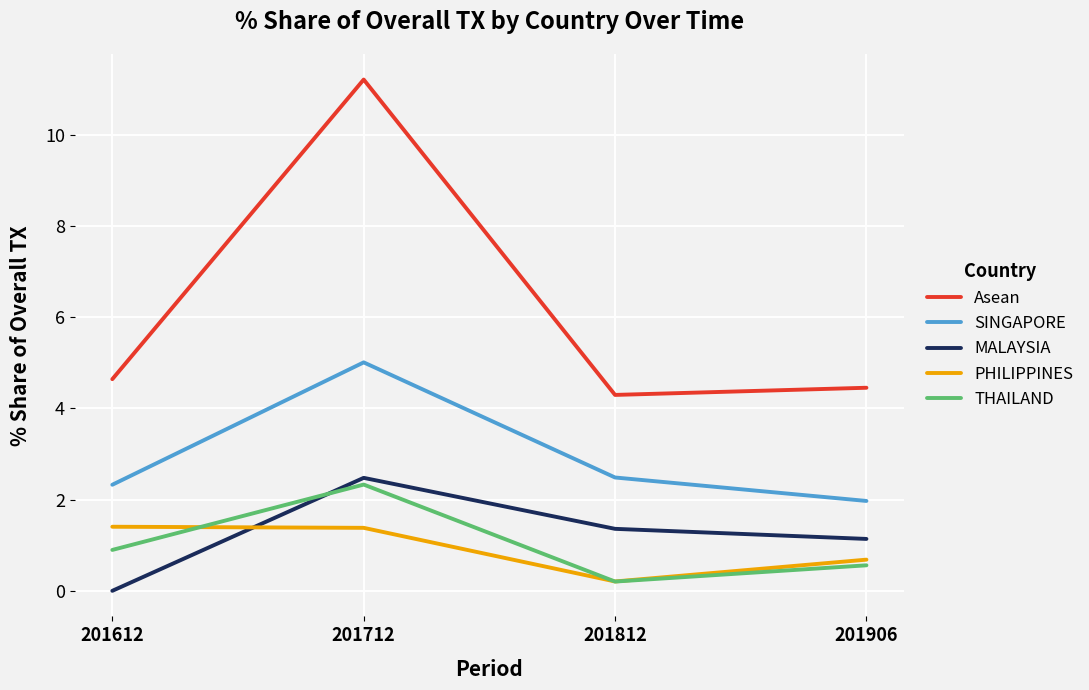

Where is the first local minimum for Asean?

201812